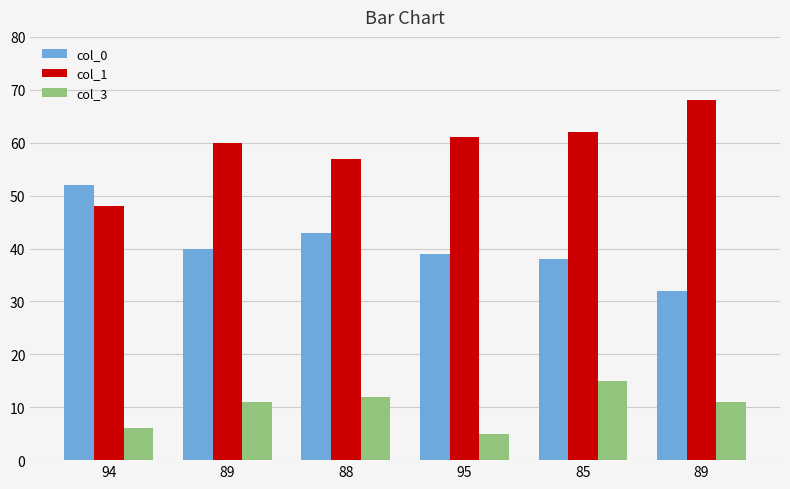

List the series in order of their overall mean, lowest first.

col_3, col_0, col_1